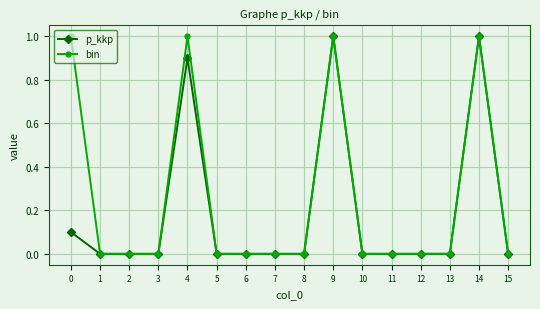

True or false: bin has a value of 0.6 at 15.

False